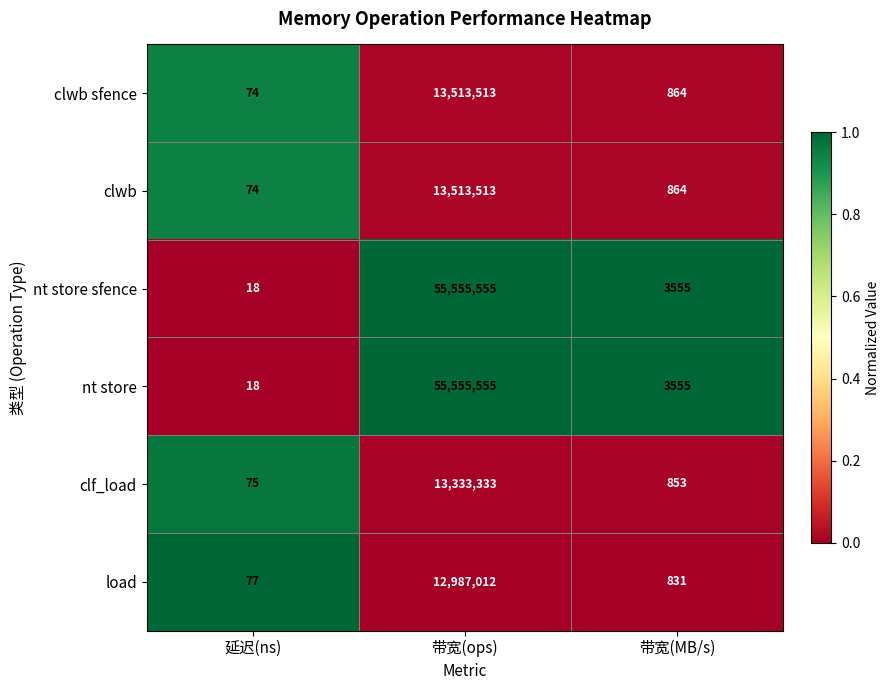

List the labels in order of nt store sfence value, largest first.

带宽(ops), 带宽(MB/s), 延迟(ns)